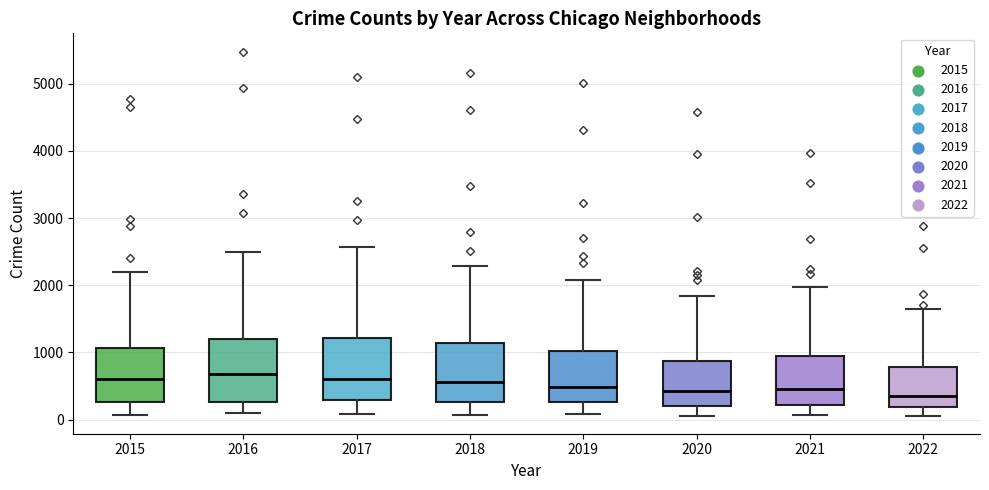

Reading left to right, read every box against the y-axis: the position of its median line, the range the box covers, and the ends of its whiskers. The values are not printed on the chart, so give them approximately, as read against the axis.

2015: median 600, box 300 to 1100, whiskers 100 to 2200
2016: median 700, box 300 to 1200, whiskers 100 to 2500
2017: median 600, box 300 to 1200, whiskers 100 to 2600
2018: median 600, box 300 to 1100, whiskers 100 to 2300
2019: median 500, box 300 to 1000, whiskers 100 to 2100
2020: median 400, box 200 to 900, whiskers 100 to 1800
2021: median 500, box 200 to 1000, whiskers 100 to 2000
2022: median 300, box 200 to 800, whiskers 100 to 1600